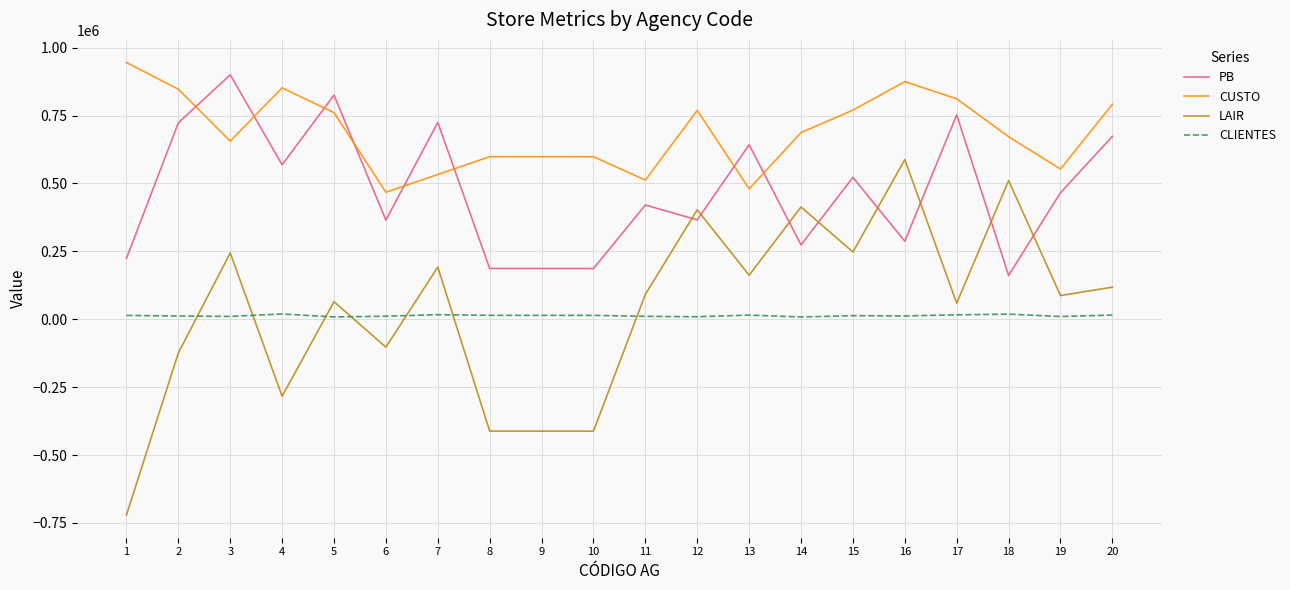

Between 7 and 11, which series saw the biggest shift?

PB